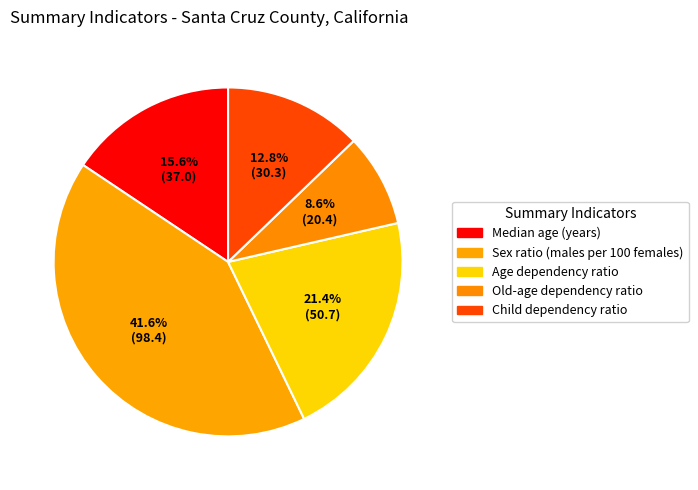

True or false: Age dependency ratio accounts for 21% of the total.

True